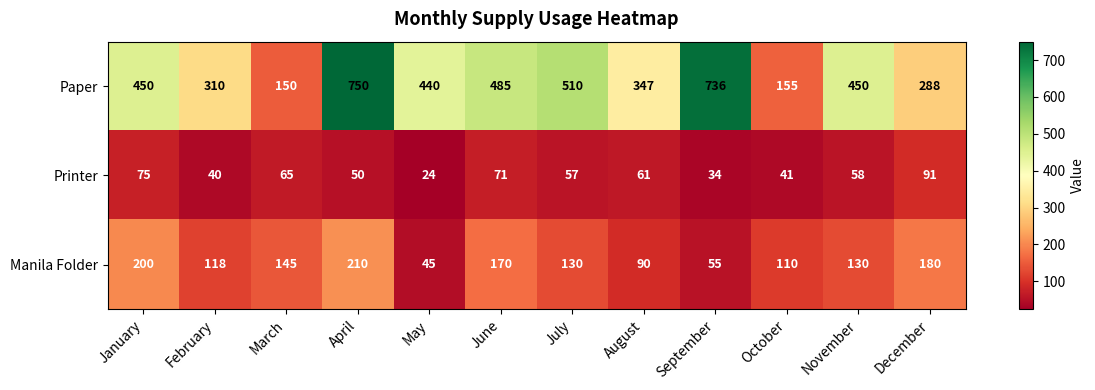

Which series has the largest range (max minus min)?

Paper